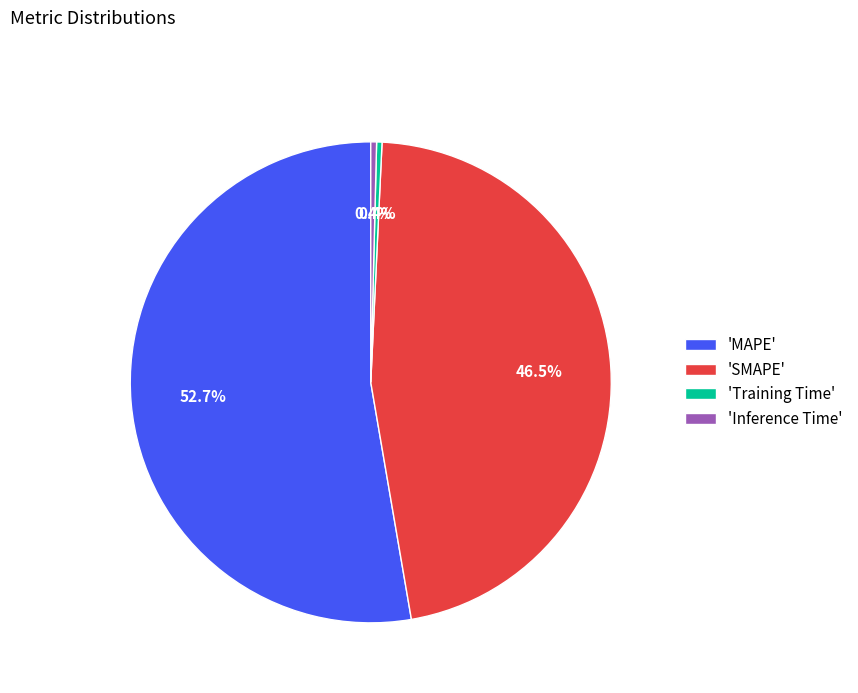

What is the total percentage of 'SMAPE' and 'Training Time'?

46.9%